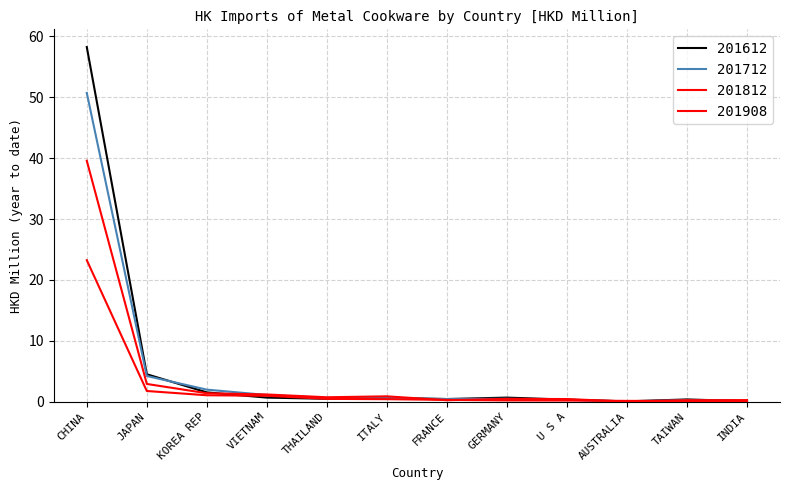

After their last crossing, which series has the higher values: 201812 or 201612?

201812